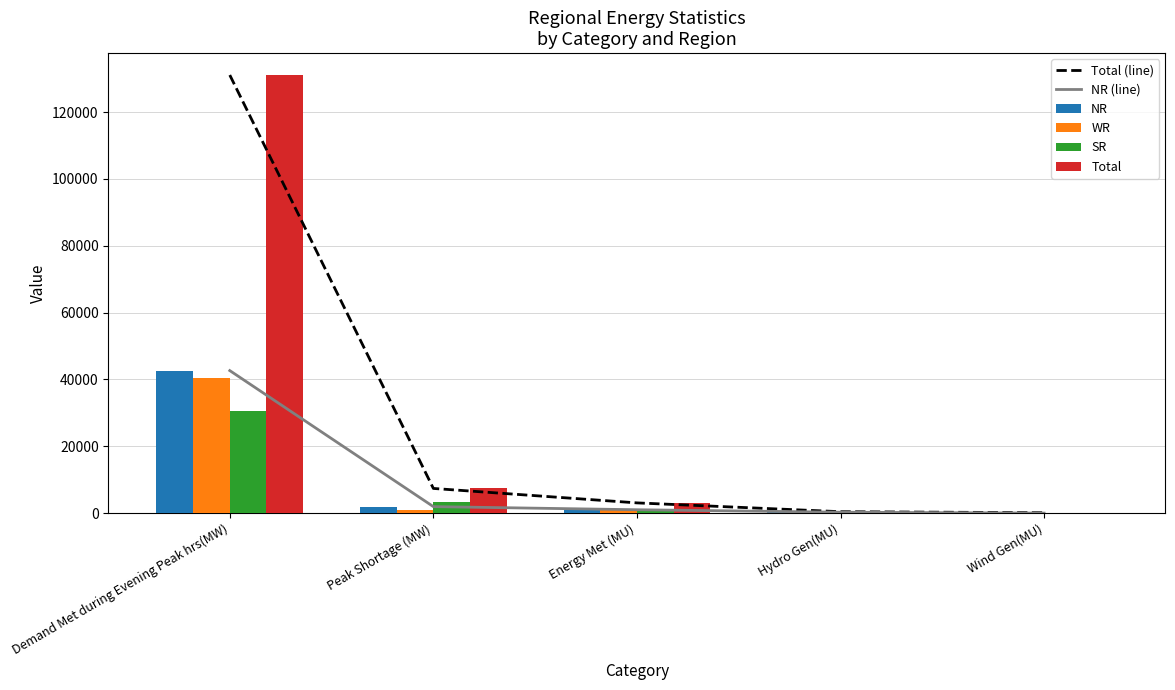

Where does the NR (line) series first go above 1026?

Demand Met during Evening Peak hrs(MW)